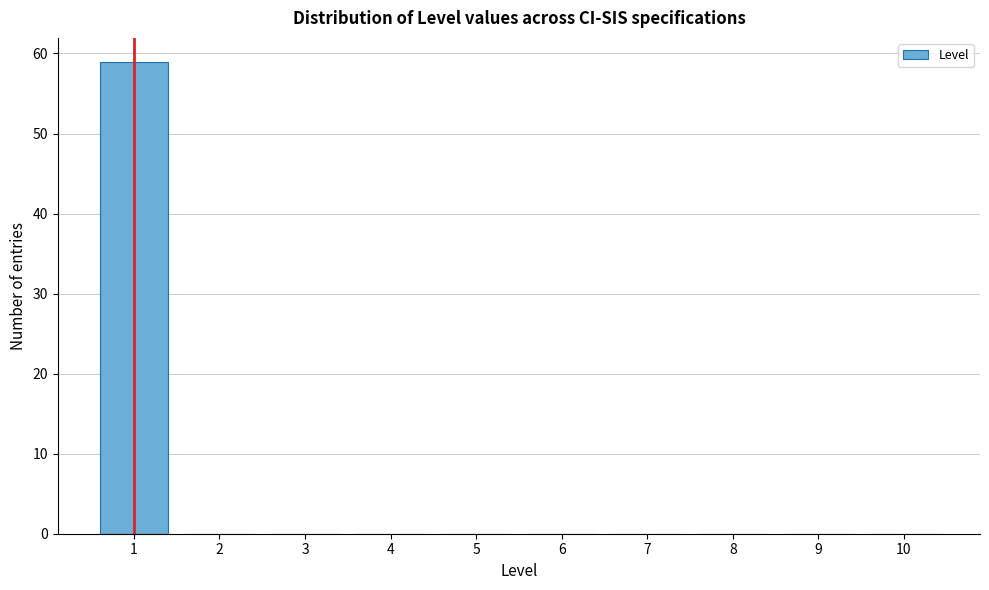

Reading right to left, transcribe all the data shown in this chart.

10=0	9=0	8=0	7=0	6=0	5=0	4=0	3=0	2=0	1=59